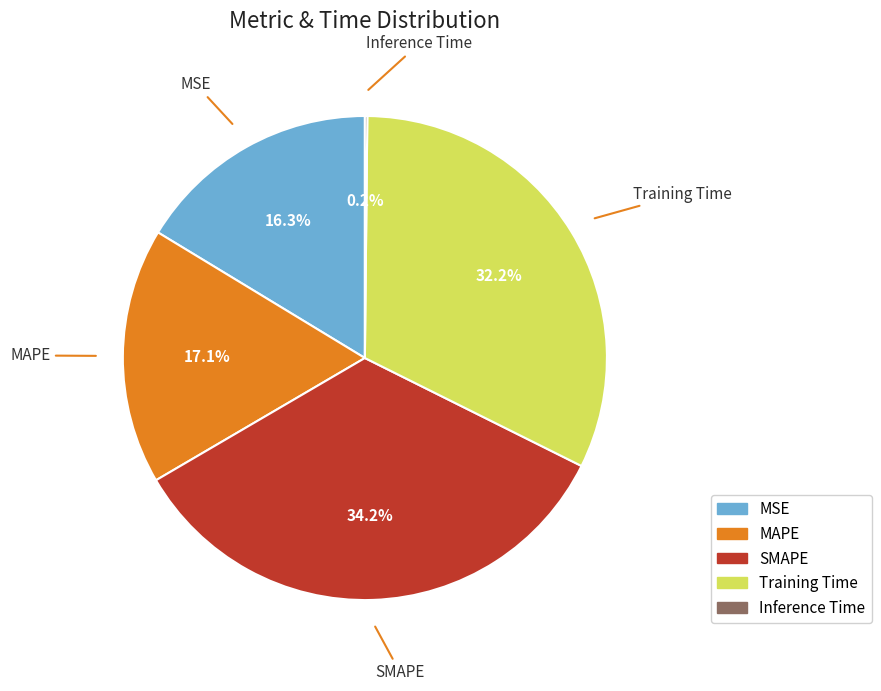

True or false: MAPE accounts for 17% of the total.

True